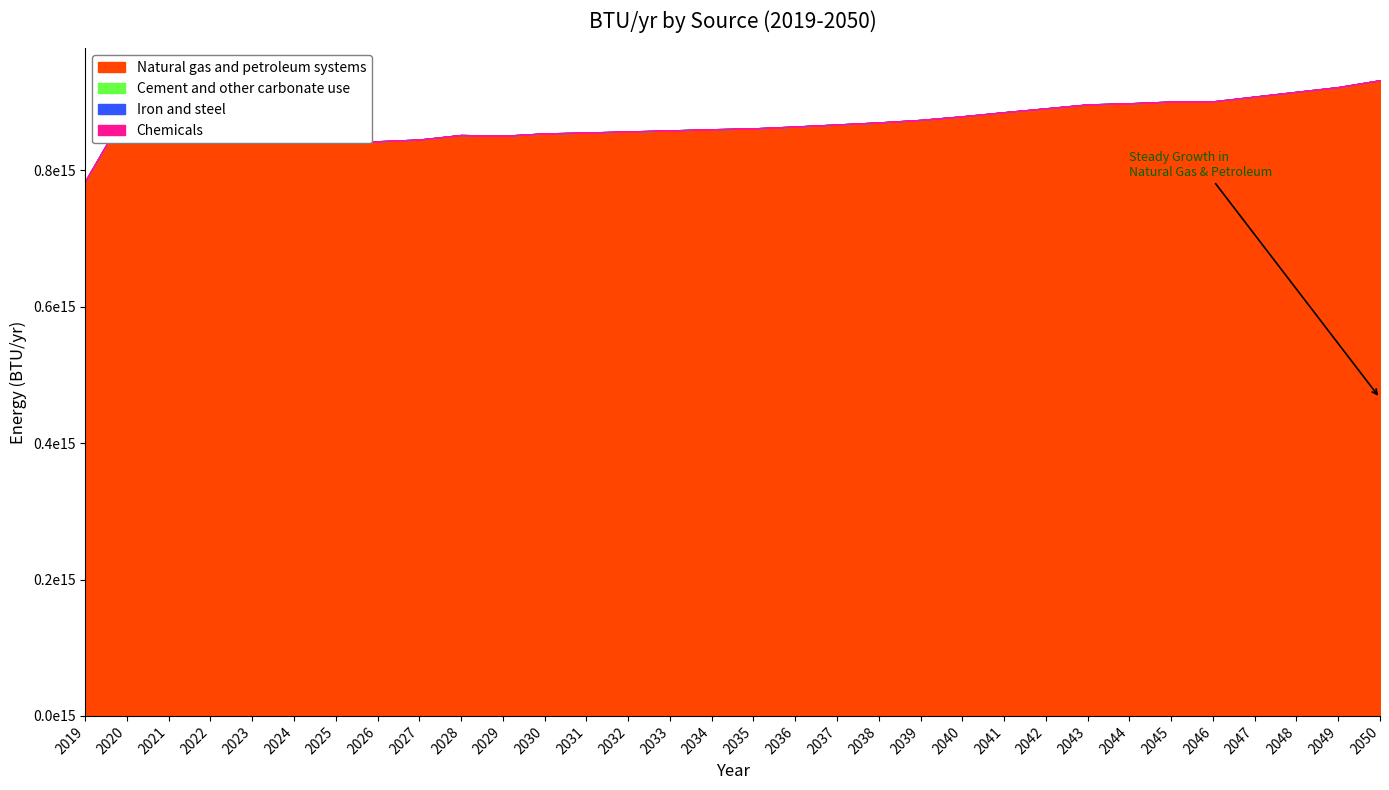

What are all the series names shown in the legend?

Natural gas and petroleum systems, Cement and other carbonate use, Iron and steel, Chemicals